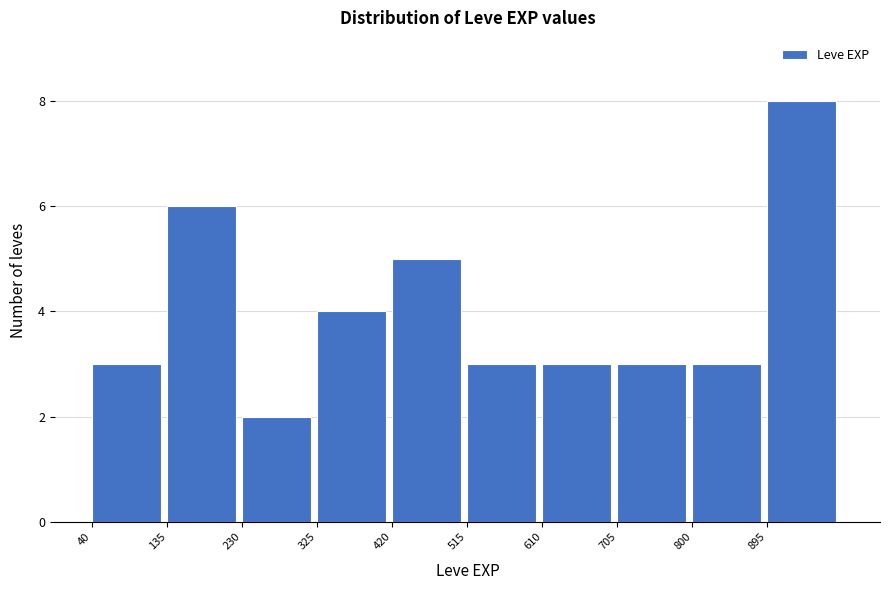

Reading left to right, transcribe this chart: for each bar, give the range it covers on the x-axis and its height. Neither the bar edges nor the heights are printed on the chart, so give them approximately, as read against the axes.

40 to 135: 3
135 to 230: 6
230 to 325: 2
325 to 420: 4
420 to 515: 5
515 to 610: 3
610 to 705: 3
705 to 800: 3
800 to 895: 3
895 to 990: 8